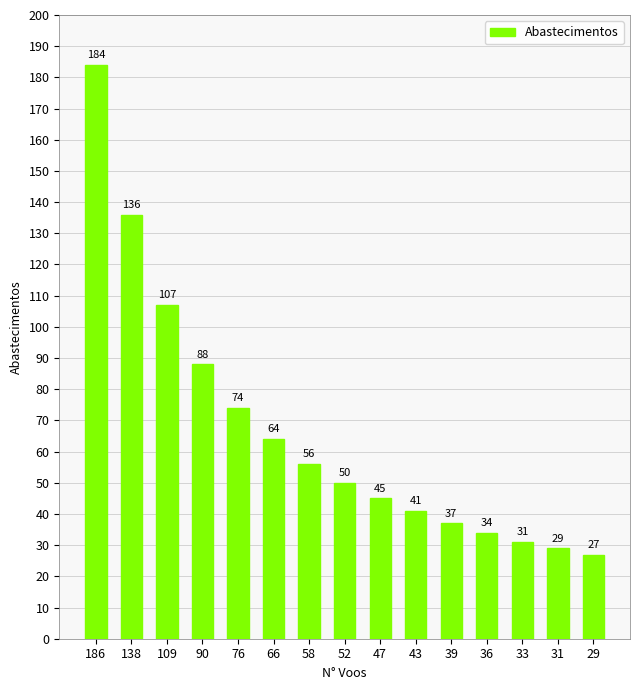

What is the greatest value displayed?

184